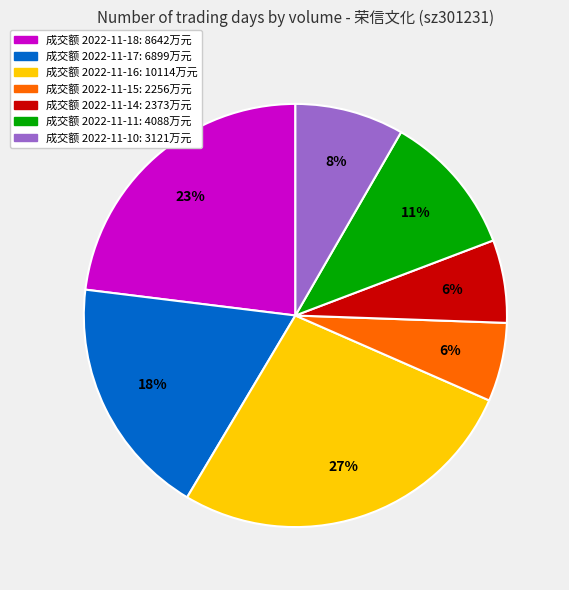

Count the number of slices in the pie.

7